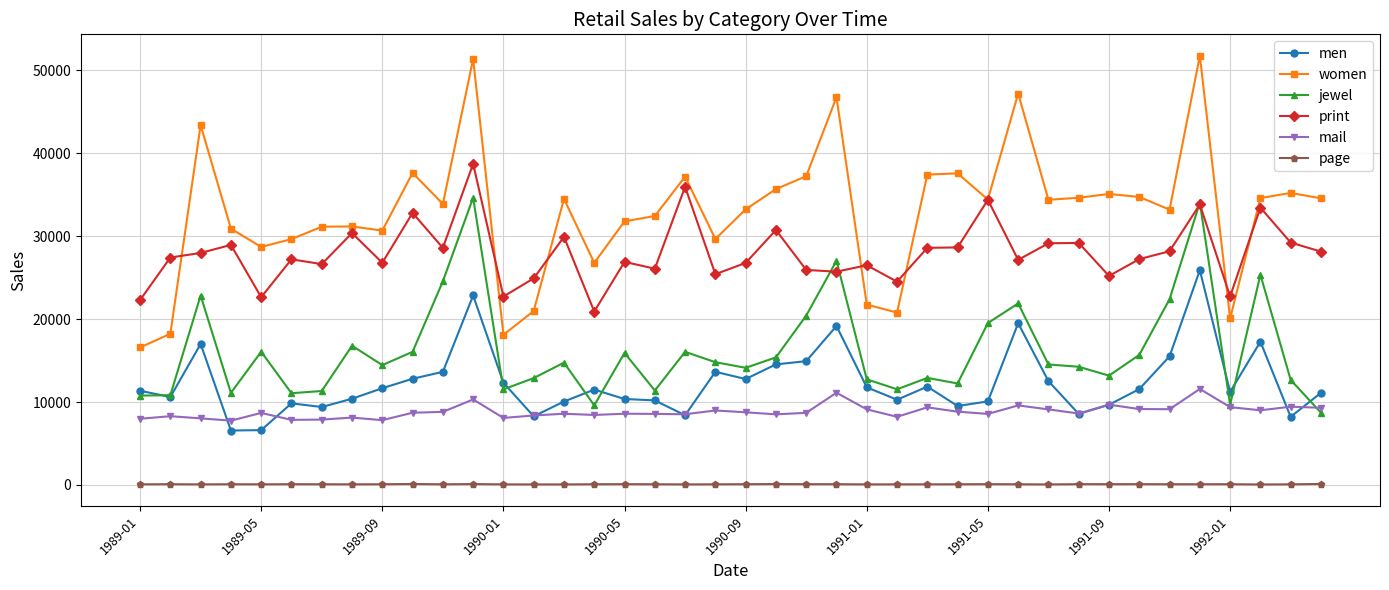

How many values in the page series are below 82?

20